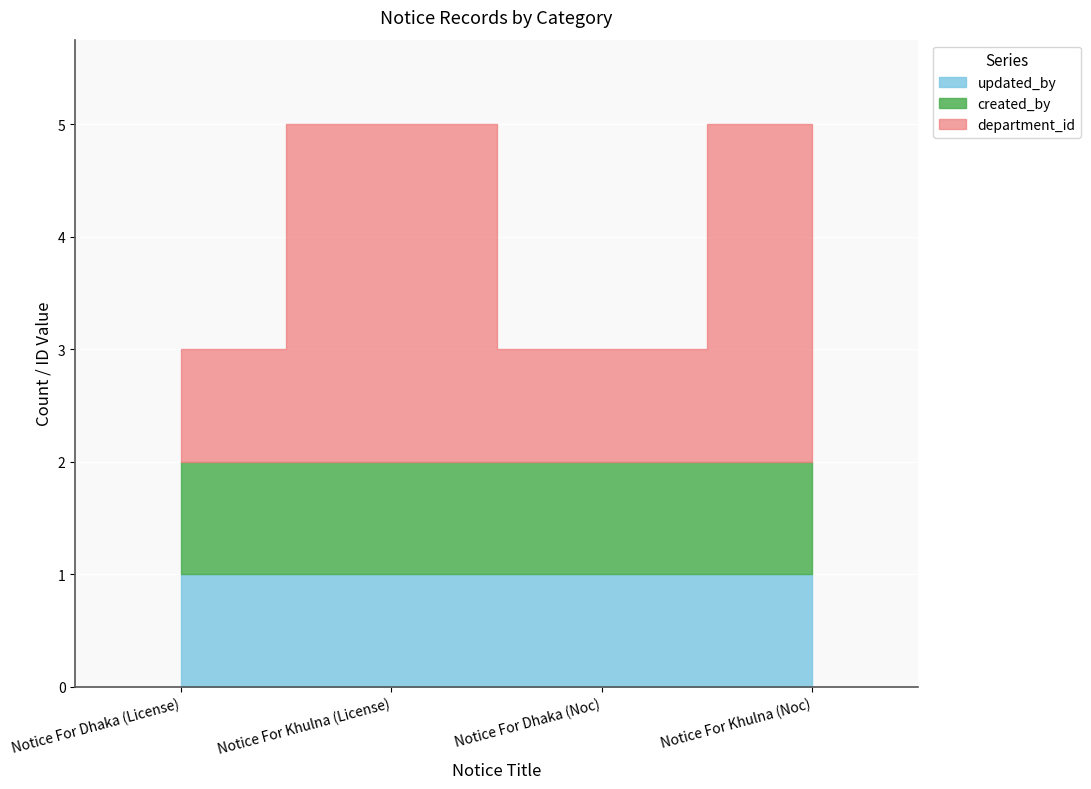

True or false: created_by and department_id cross at least once.

False